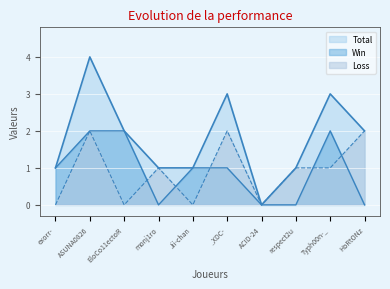

What are all the series names shown in the legend?

Total, Win, Loss